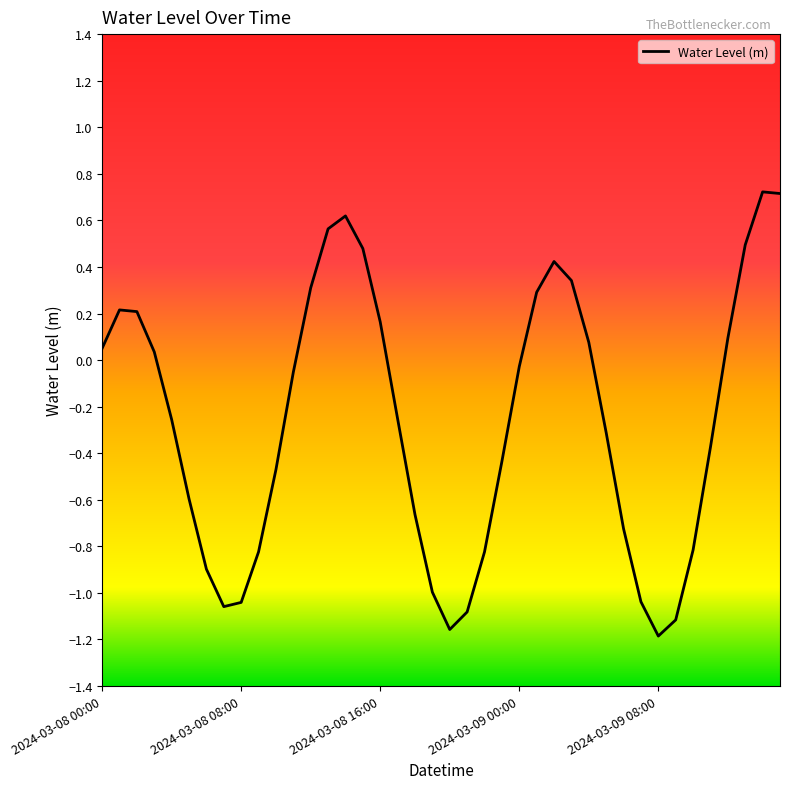

What is the difference between the maximum and minimum values?

1.9